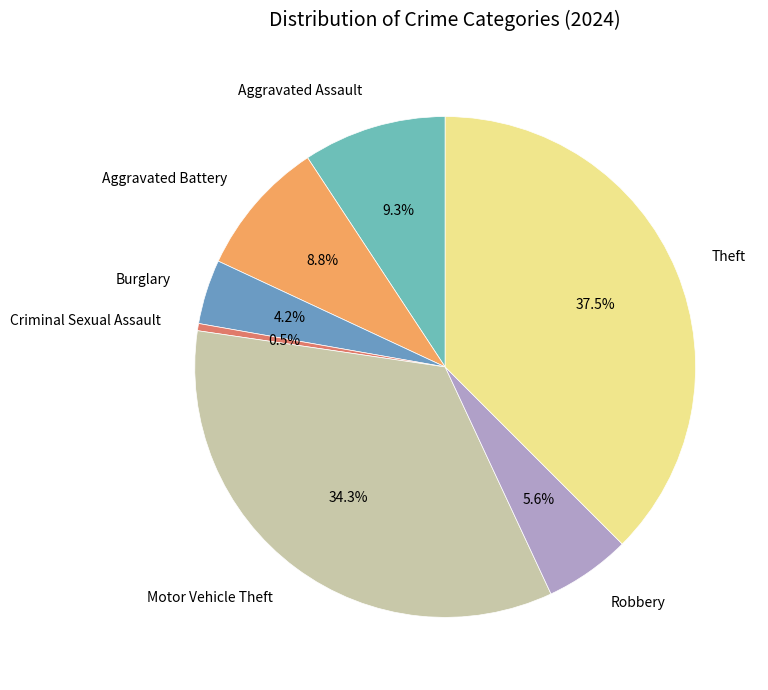

To the nearest percent, what is the difference between the Aggravated Assault and Motor Vehicle Theft slice percentages?

25%